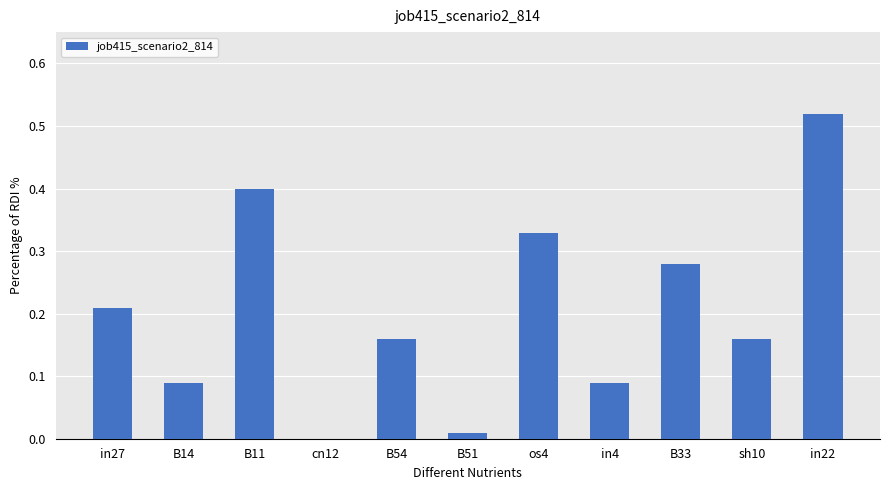

What is the change in value from B54 to in22?

+0.4